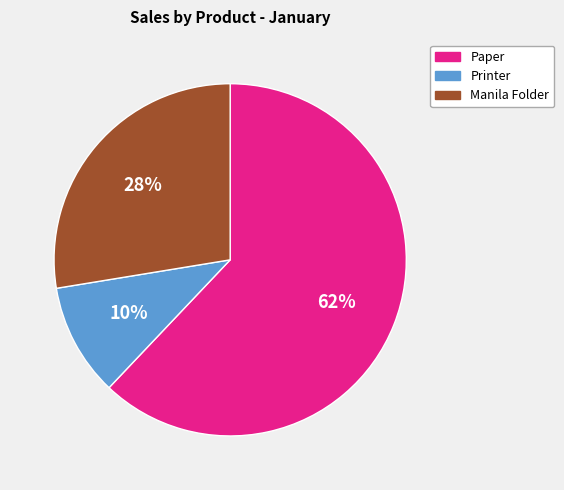

Which has a higher value, Paper or Manila Folder?

Paper